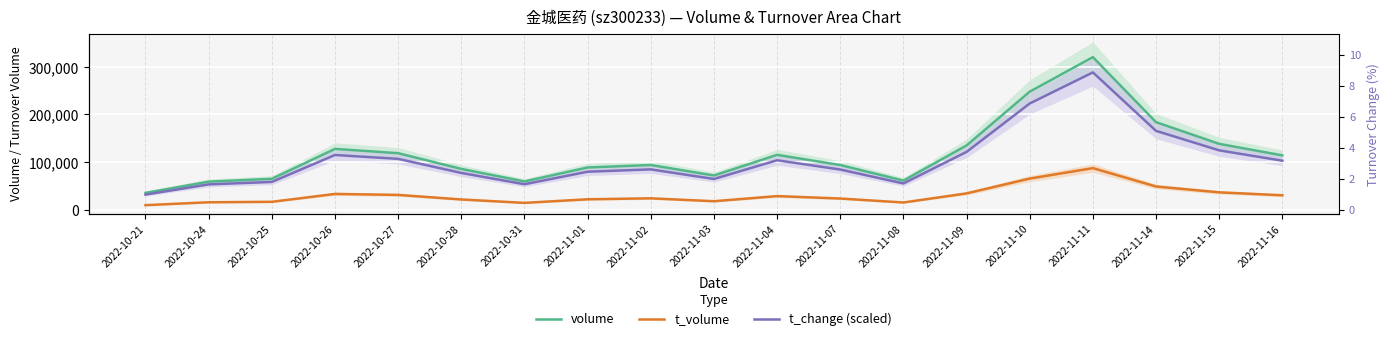

Where is the first local maximum for t_volume?

2022-10-26